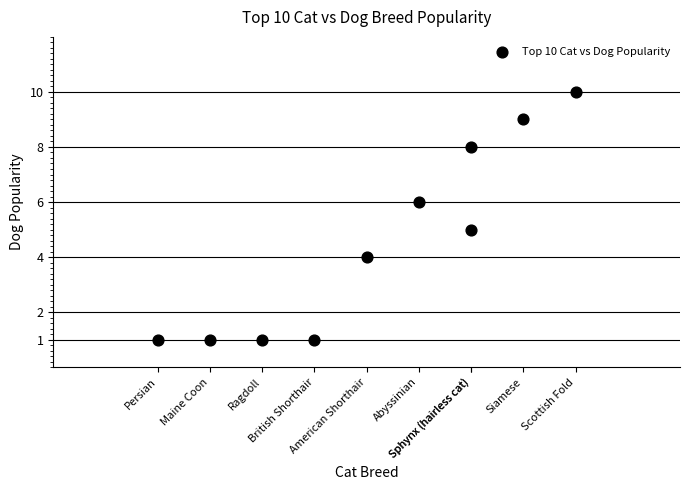

What is the range of X values (max minus min)?

8